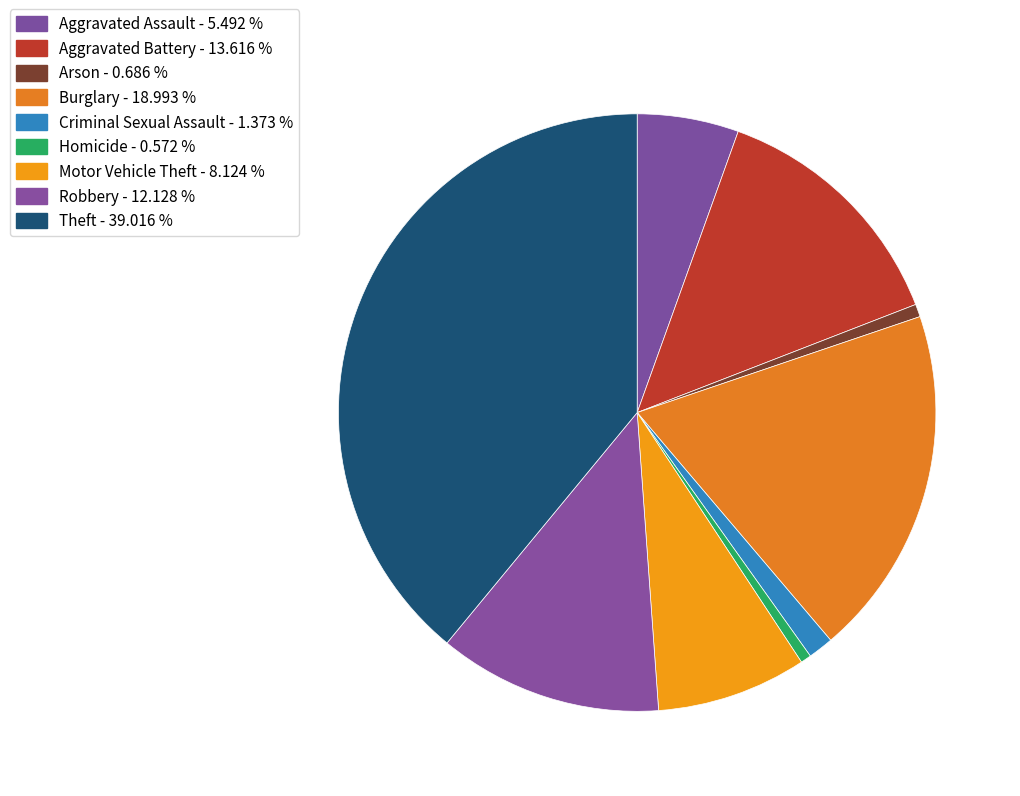

What percentage is the Theft slice, to the nearest percent?

39%